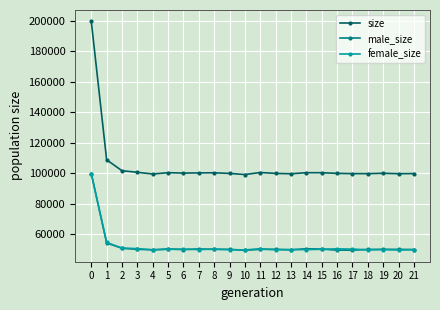

Where is size nearest to the value 149428?

1